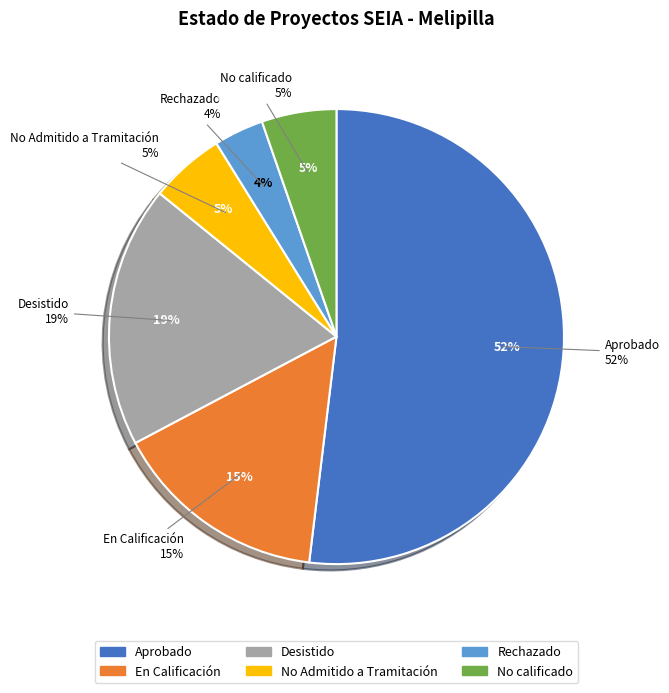

To the nearest percent, what portion does En Calificación represent?

15%